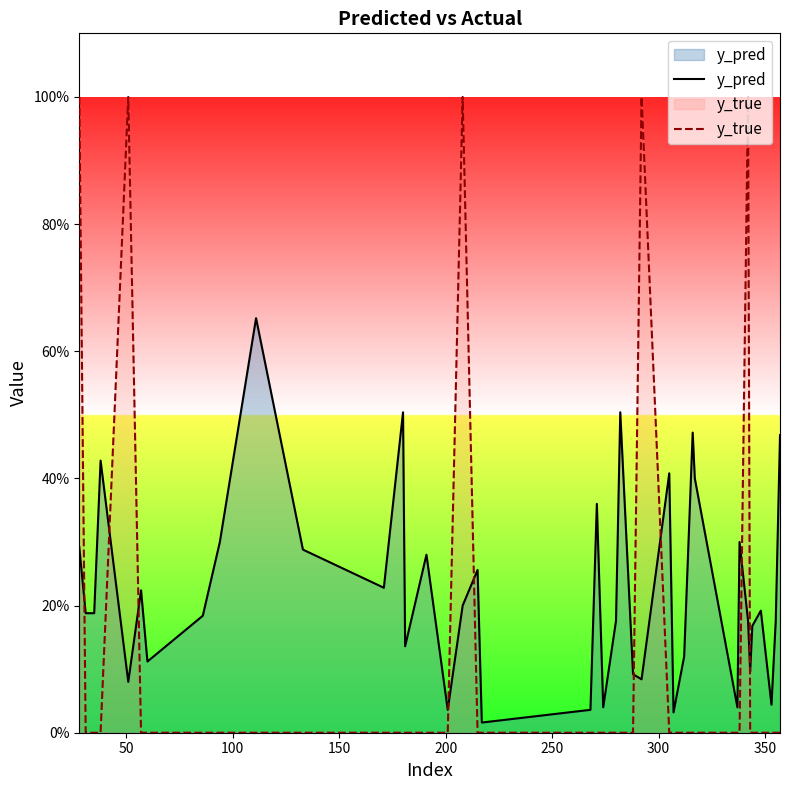

Which series has the largest range (max minus min)?

y_true